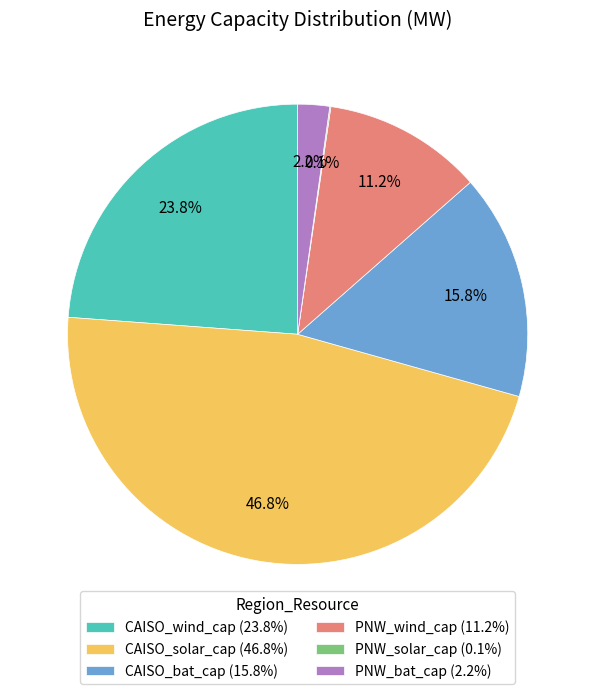

Which slice is the largest?

CAISO_solar_cap